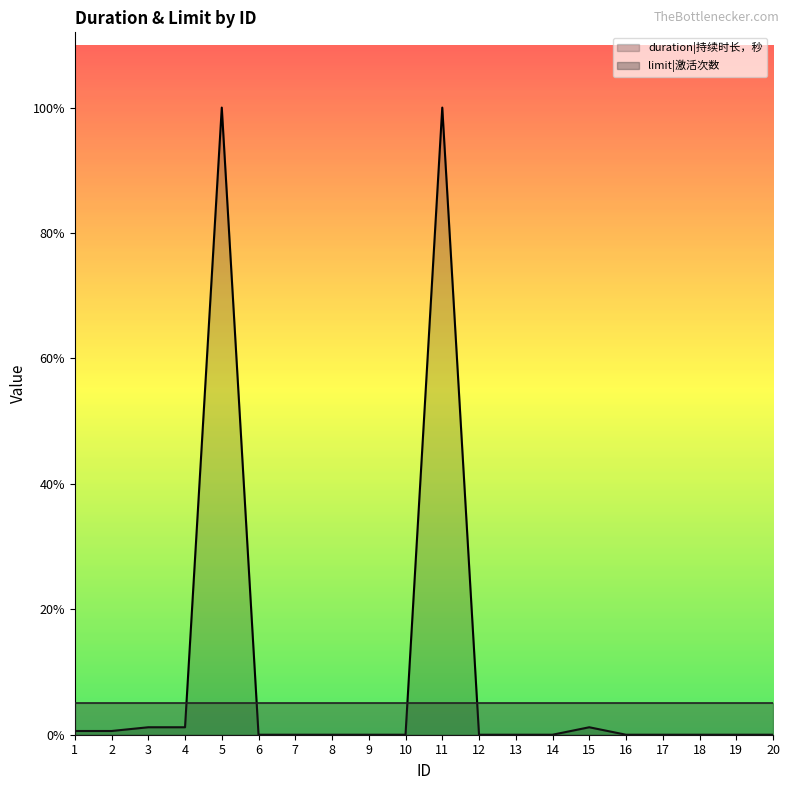

Which series has the widest spread of values?

duration|持续时长，秒